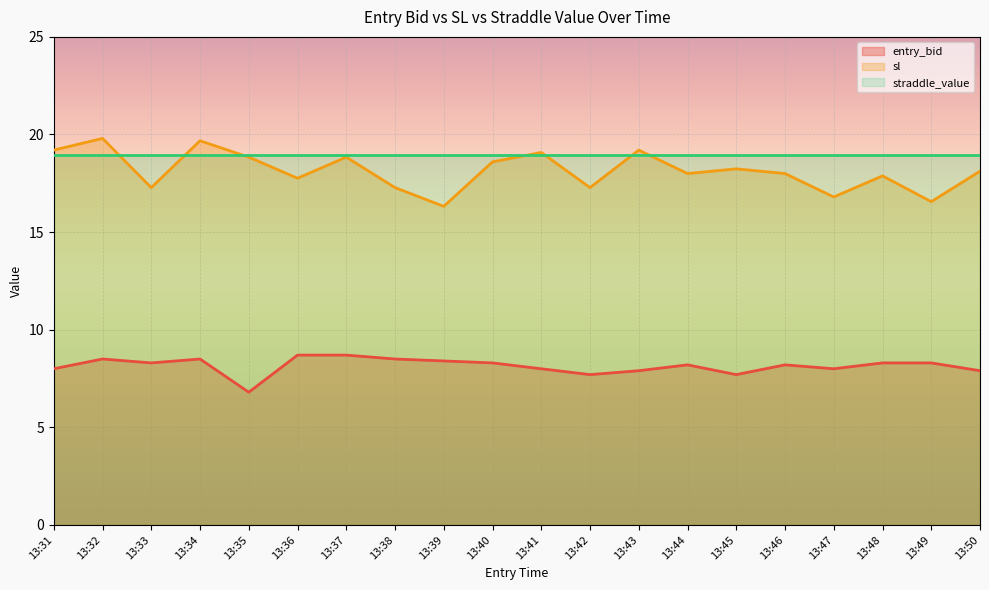

True or false: sl has more than 1 interior local peaks.

True